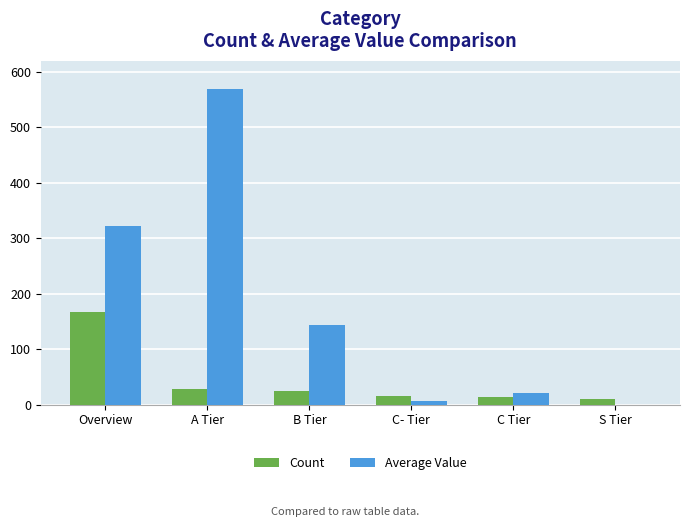

Which series changed the most between A Tier and S Tier?

Average Value